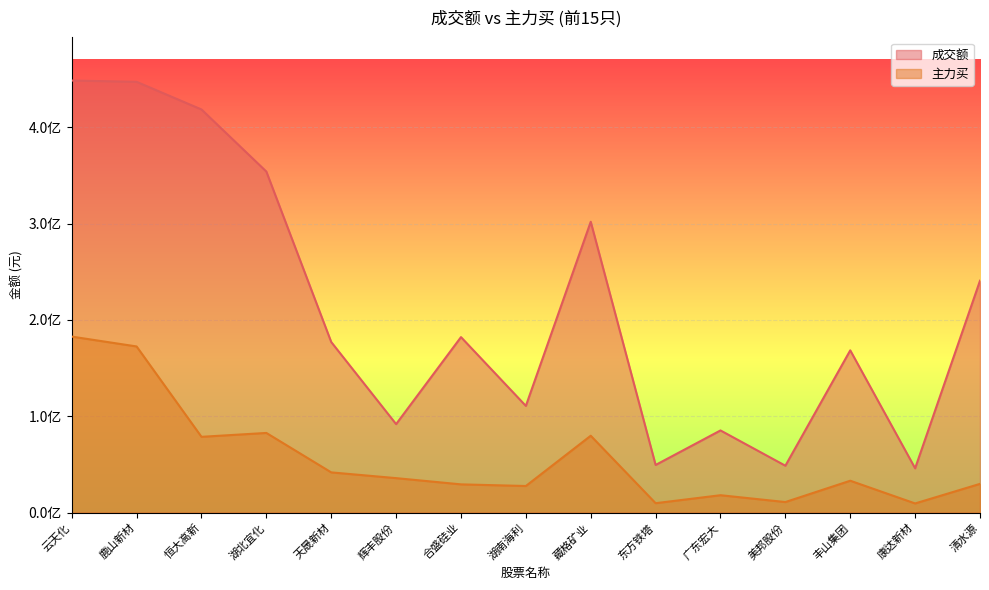

What is the label of the 11th point from the right?

天晟新材